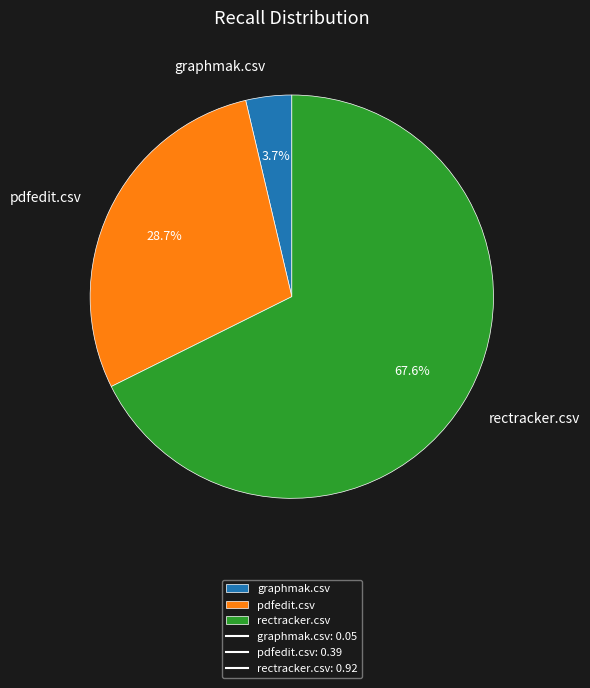

To the nearest percent, what percentage of the pie is pdfedit.csv?

29%